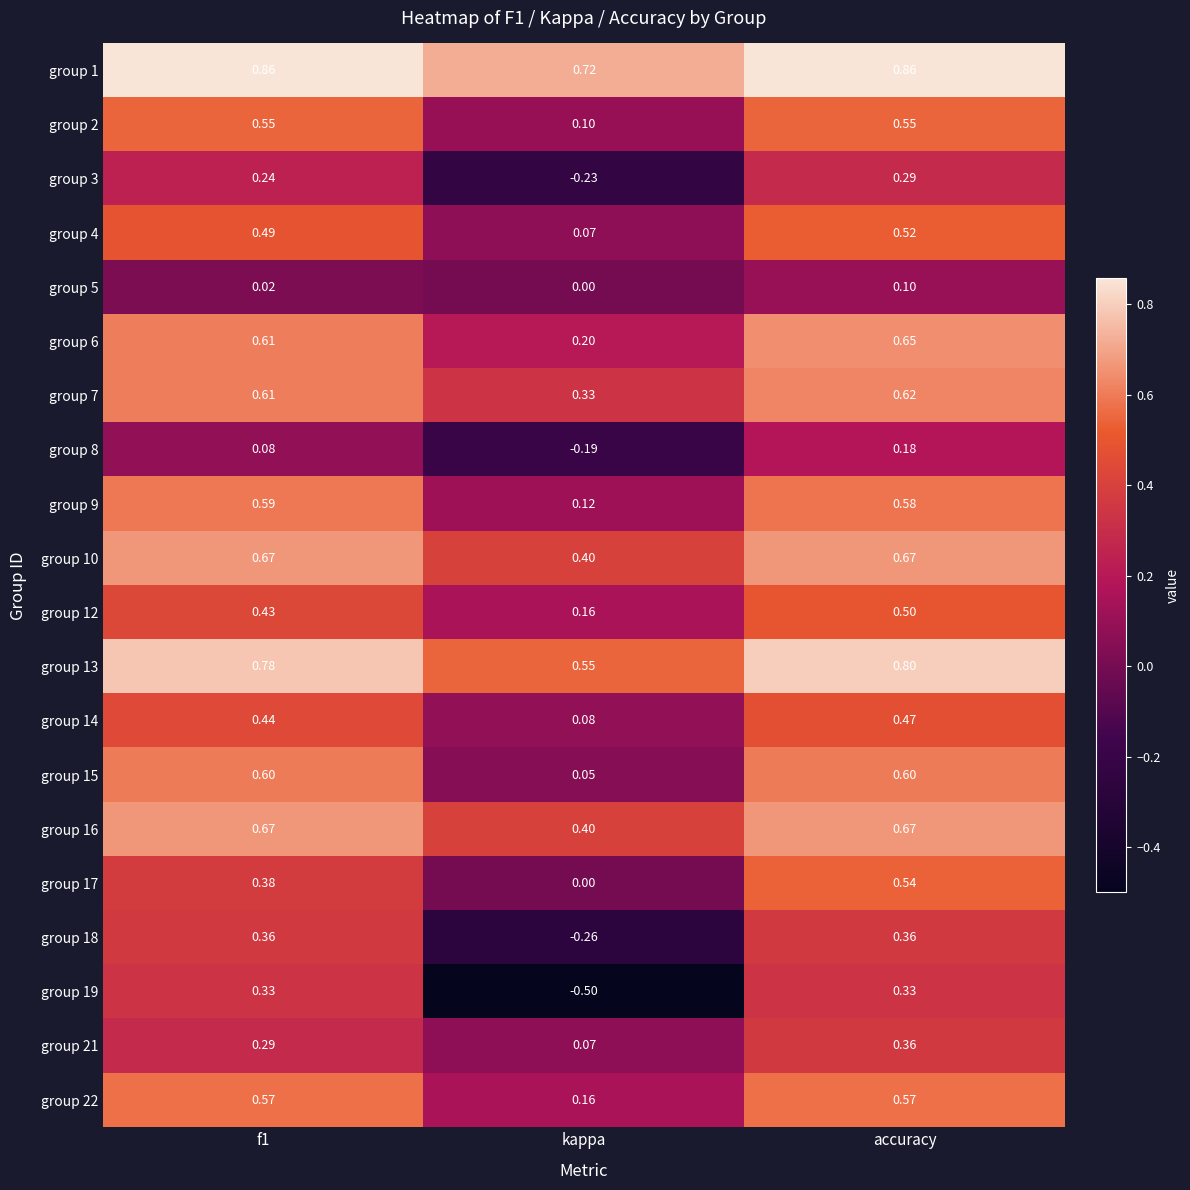

Where is group 22 nearest to the value 0?

kappa